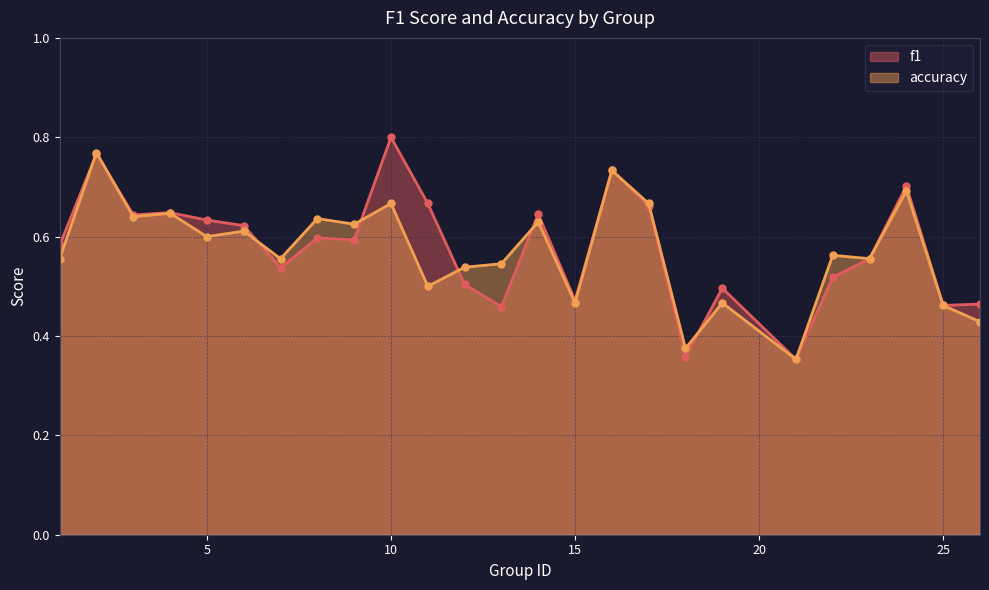

Between which two adjacent categories do accuracy and f1 first intersect?

1 and 2